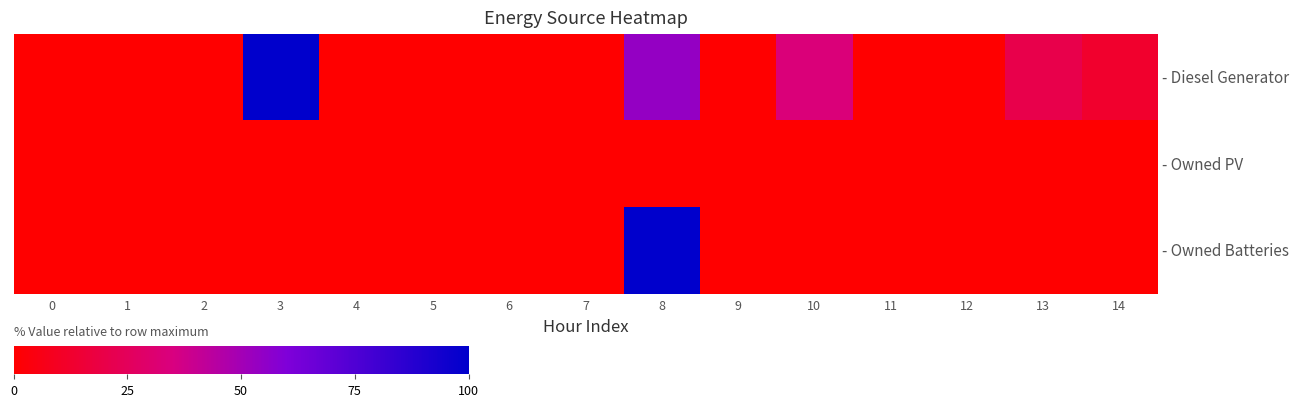

At how many categories does at least one series exceed 62?

2